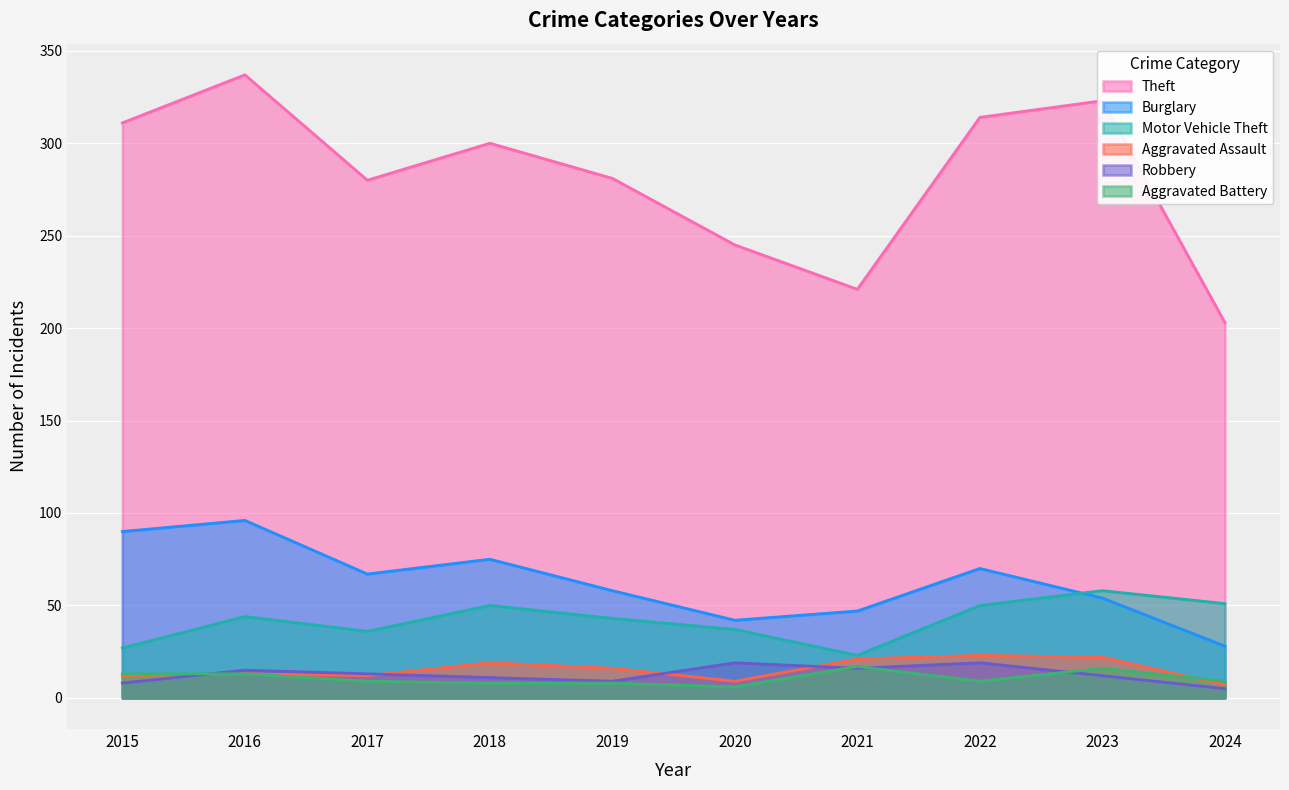

Is the value of Aggravated Battery at 2018 greater than the value of Burglary at 2016?

No